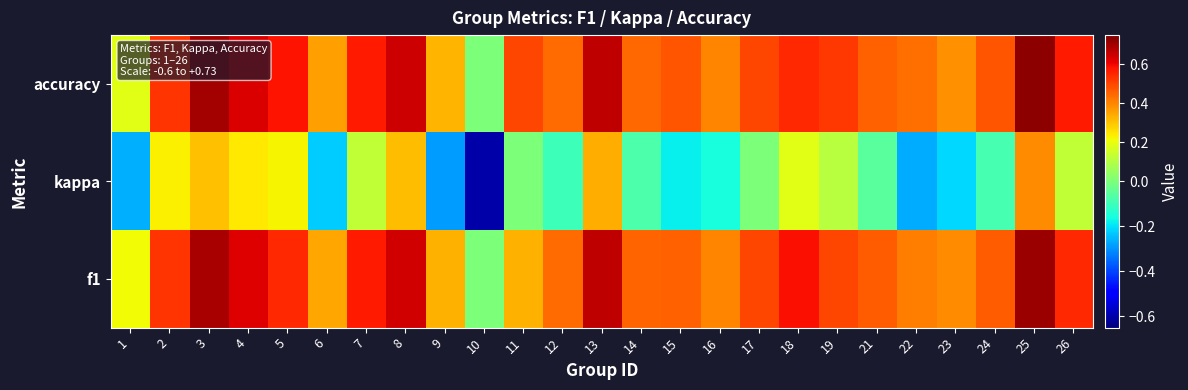

Reading left to right, extract all data points from this chart.

accuracy: 1=0.2	2=0.5	3=0.7	4=0.6	5=0.6	6=0.4	7=0.6	8=0.6	9=0.3	10=0.0	11=0.5	12=0.4	13=0.7	14=0.4	15=0.5	16=0.4	17=0.5	18=0.5	19=0.5	21=0.5	22=0.4	23=0.4	24=0.5	25=0.7	26=0.6
kappa: 1=-0.3	2=0.2	3=0.3	4=0.2	5=0.2	6=-0.2	7=0.1	8=0.3	9=-0.3	10=-0.6	11=0.0	12=-0.1	13=0.3	14=-0.1	15=-0.2	16=-0.2	17=0.0	18=0.2	19=0.1	21=-0.1	22=-0.3	23=-0.2	24=-0.1	25=0.4	26=0.1
f1: 1=0.2	2=0.5	3=0.7	4=0.6	5=0.5	6=0.3	7=0.6	8=0.6	9=0.3	10=0.0	11=0.3	12=0.4	13=0.7	14=0.5	15=0.5	16=0.4	17=0.5	18=0.6	19=0.5	21=0.5	22=0.4	23=0.4	24=0.5	25=0.7	26=0.5